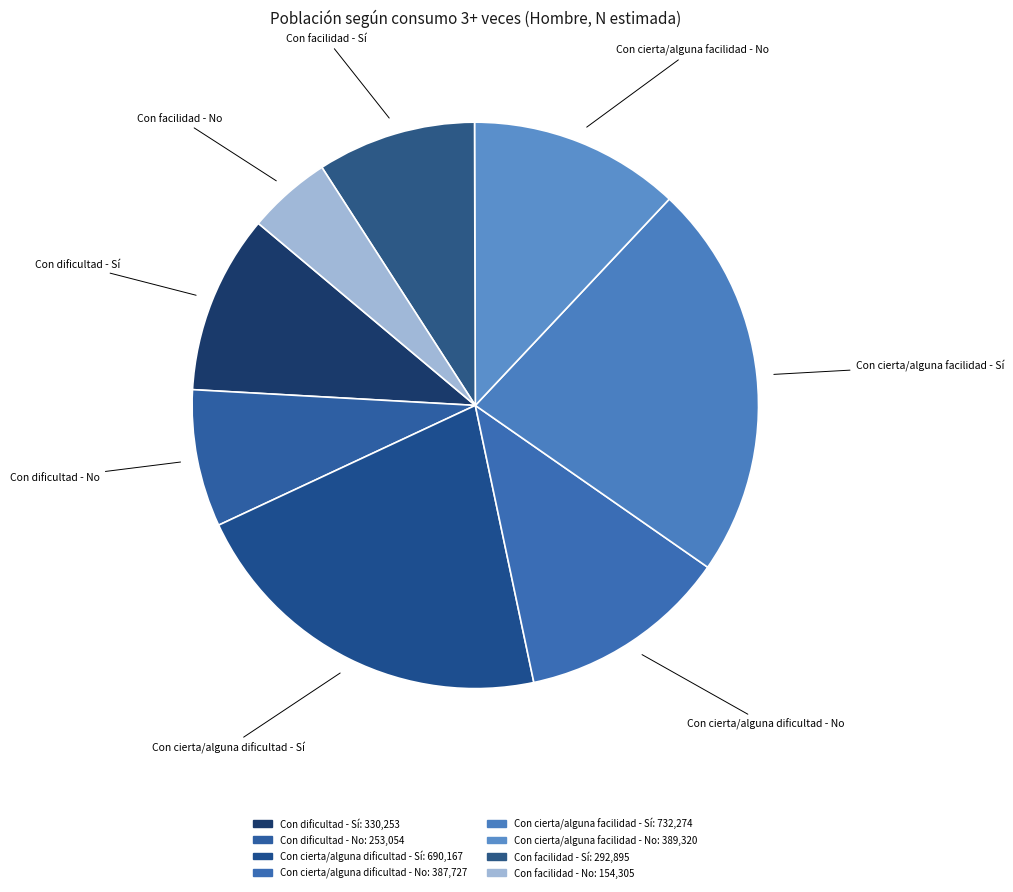

Does any single category account for the majority?

No